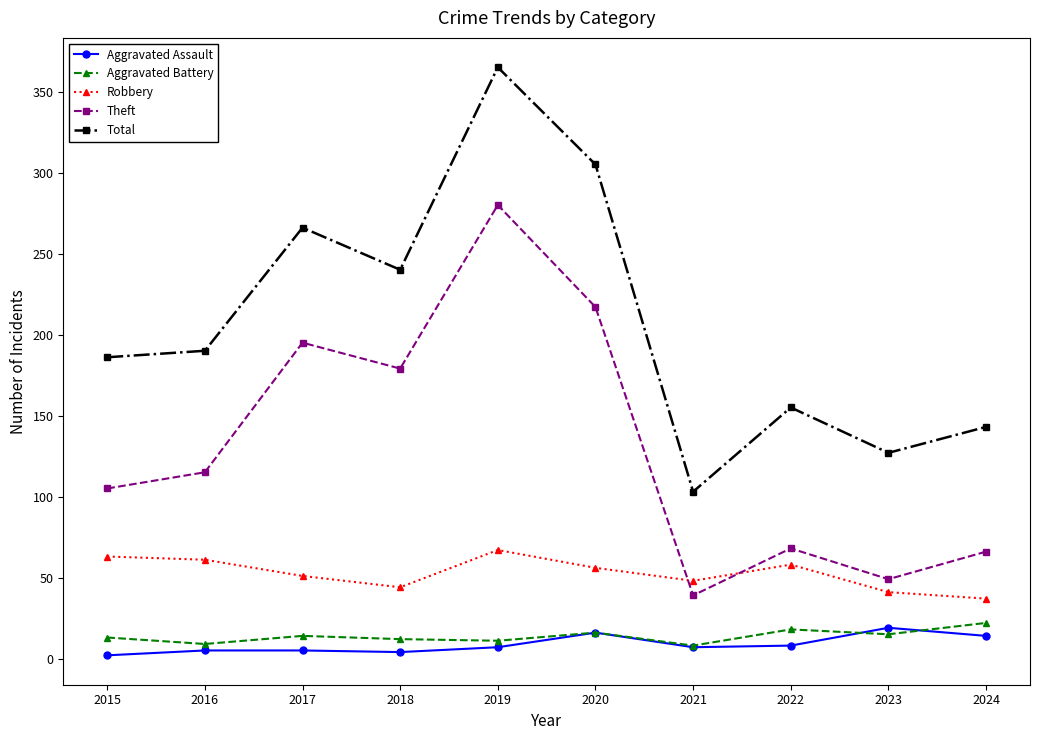

How many interior local peaks does the Theft series have?

3